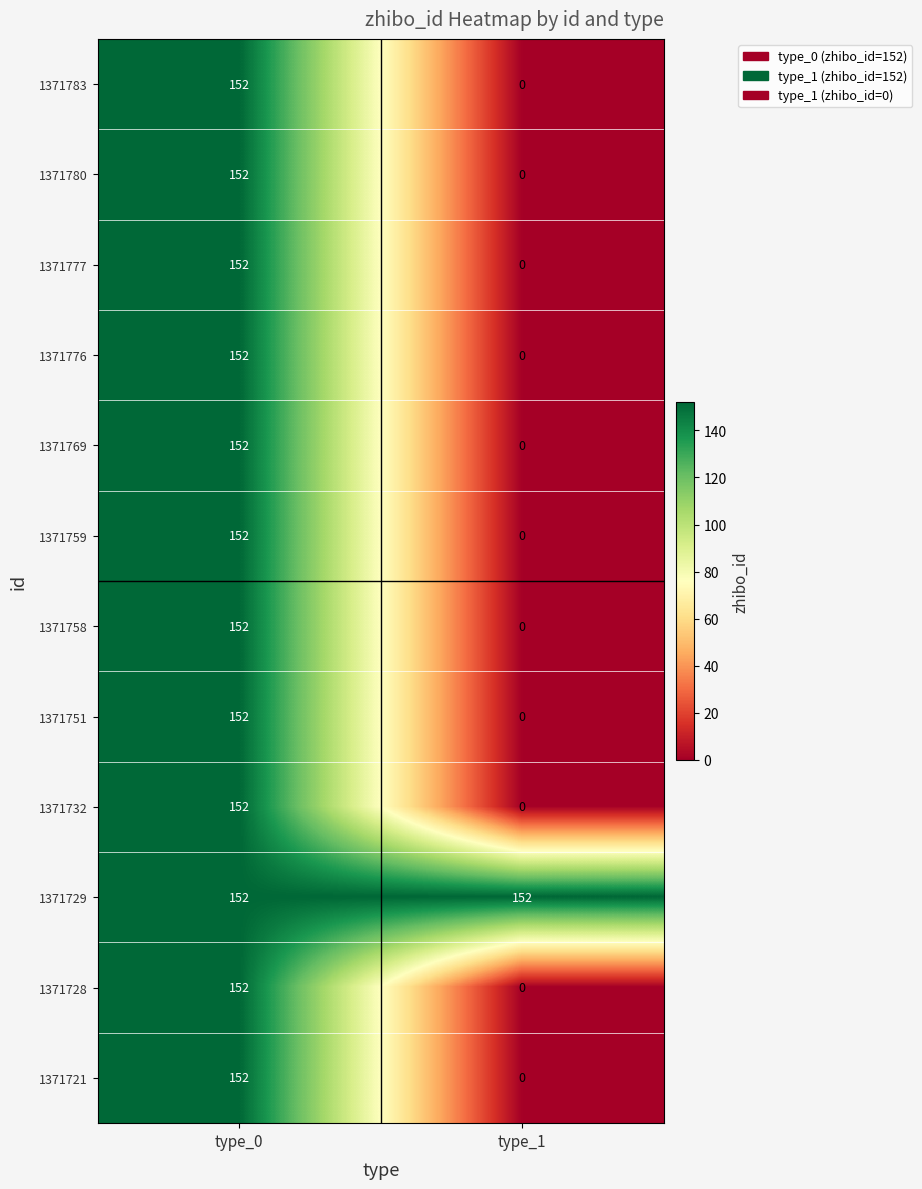

At which category is the sum across all series the highest?

type_0